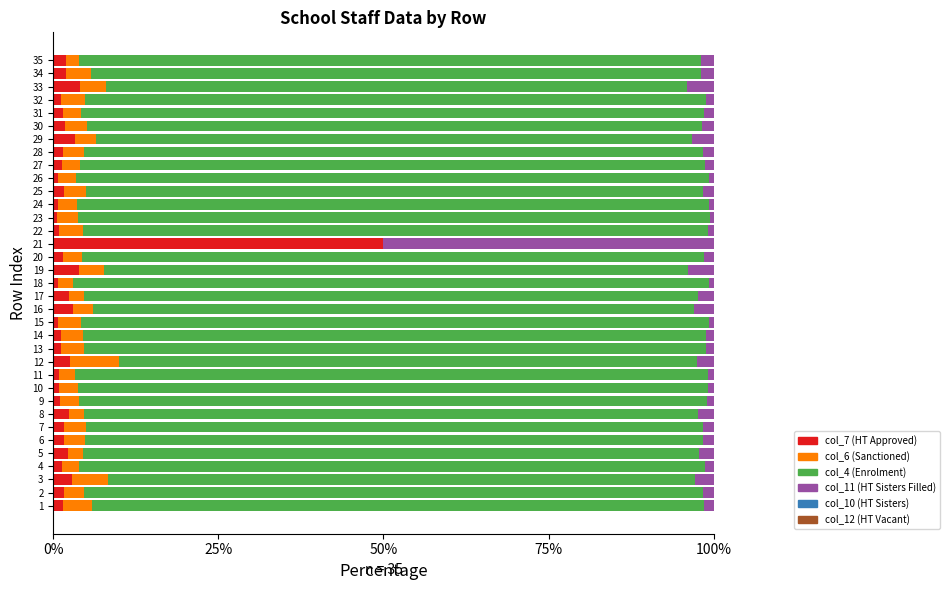

How many data points does each series have?

35